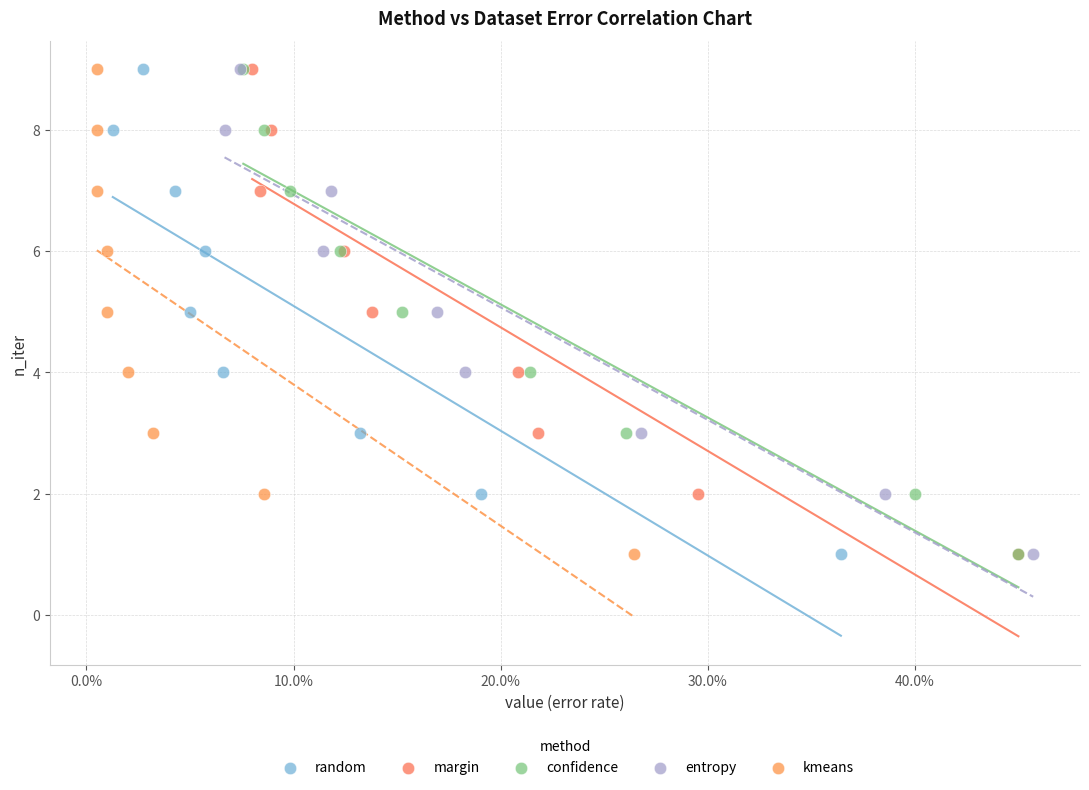

What are all the series names shown in the legend?

random, margin, confidence, entropy, kmeans